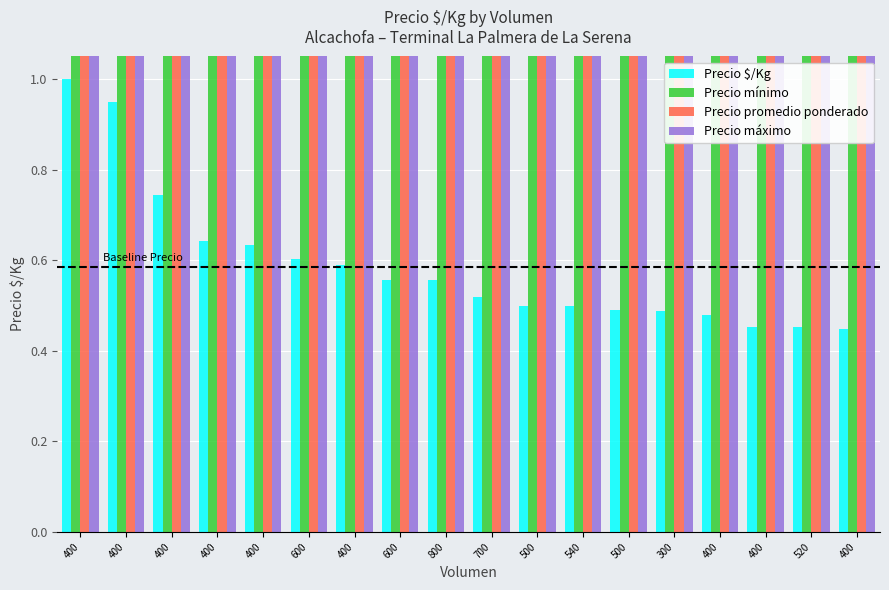

Rank the series at 700 from highest to lowest value.

Precio máximo, Precio promedio ponderado, Precio mínimo, Precio $/Kg